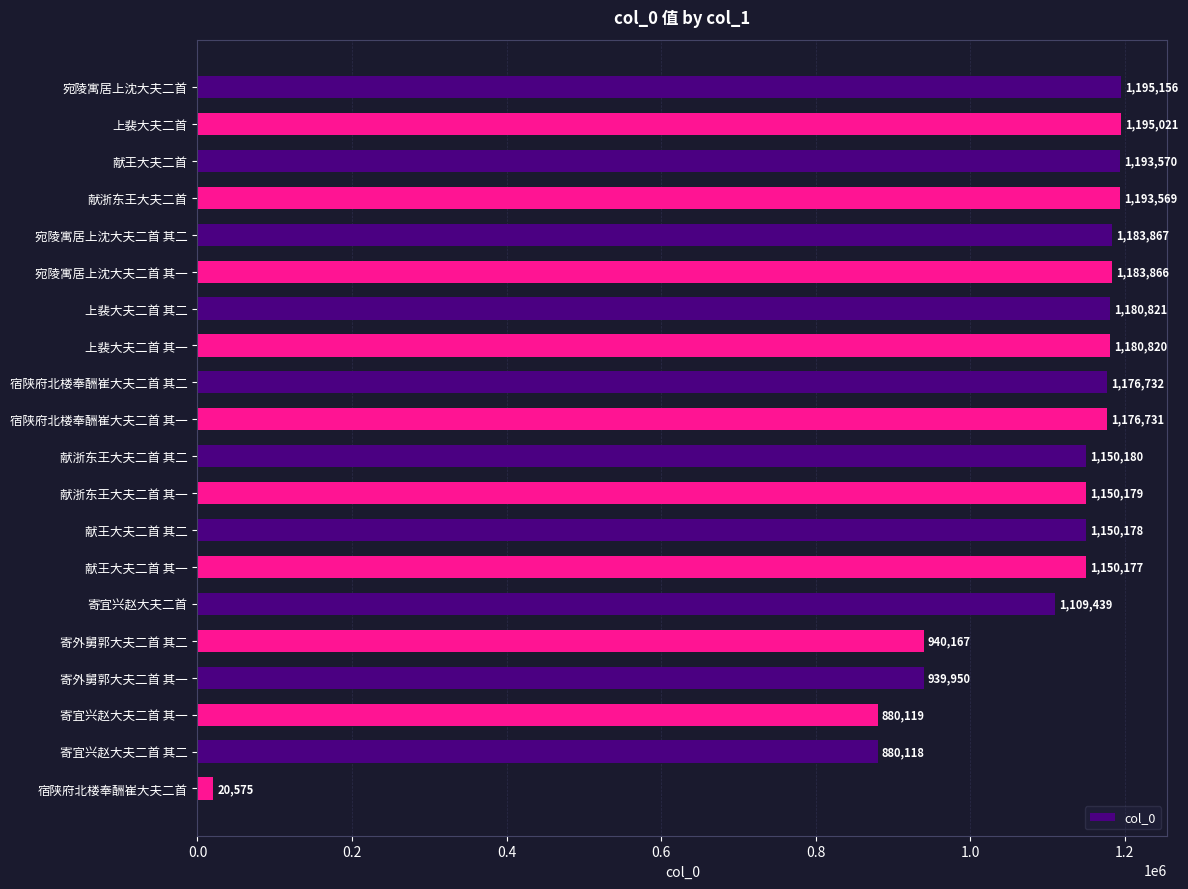

What is the difference between the second highest and minimum values?

1174446